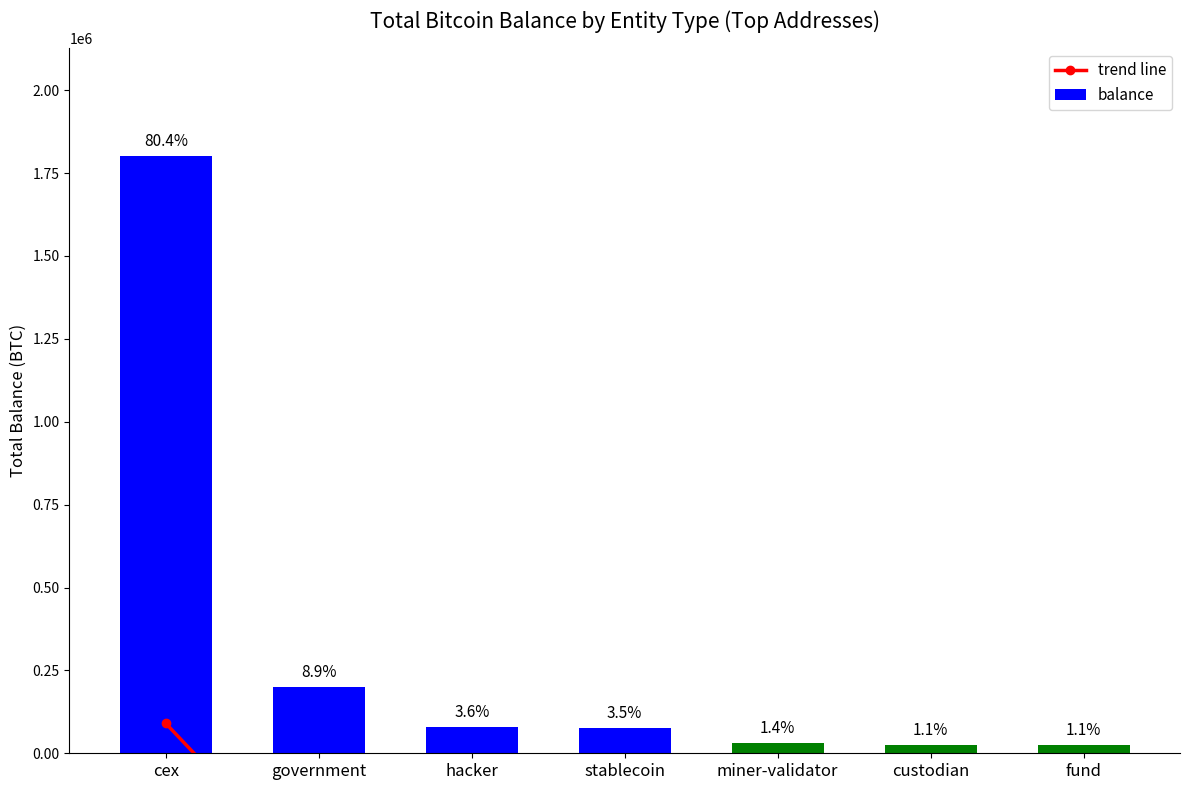

The value of balance at government is 132931.5. True or false?

False